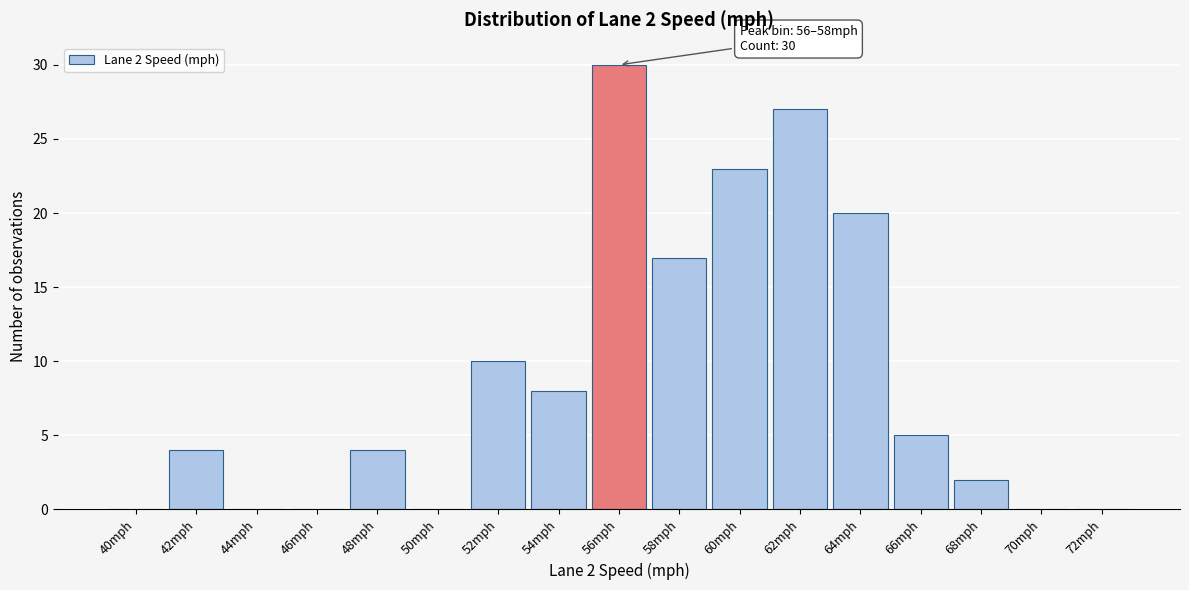

Reading left to right, what are all the values shown in this chart?

40mph=0	42mph=4	44mph=0	46mph=0	48mph=4	50mph=0	52mph=10	54mph=8	56mph=30	58mph=17	60mph=23	62mph=27	64mph=20	66mph=5	68mph=2	70mph=0	72mph=0